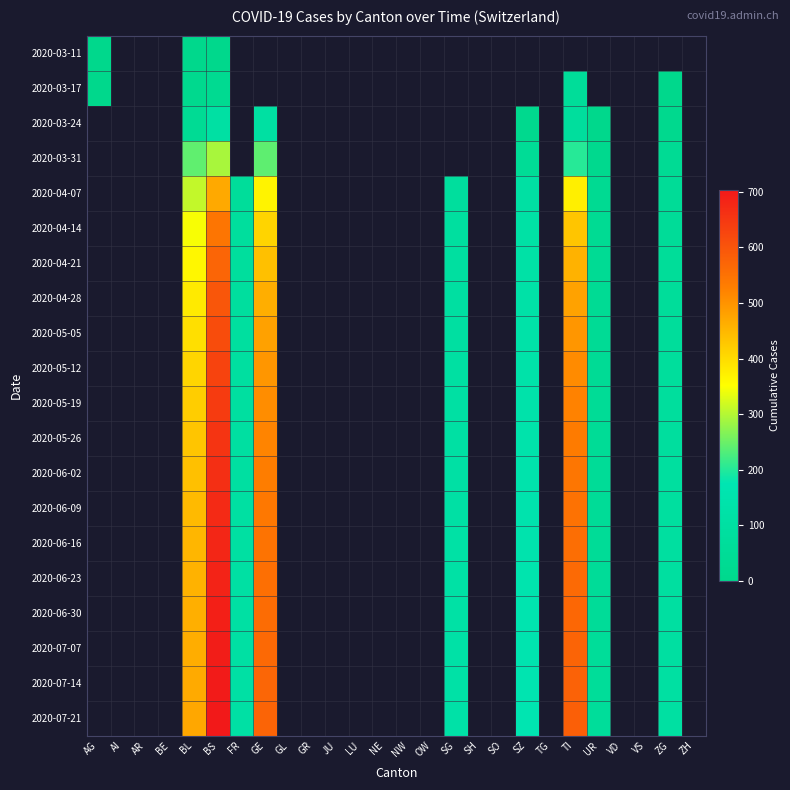

What is the spread (max minus min) of values at AG?

2.0